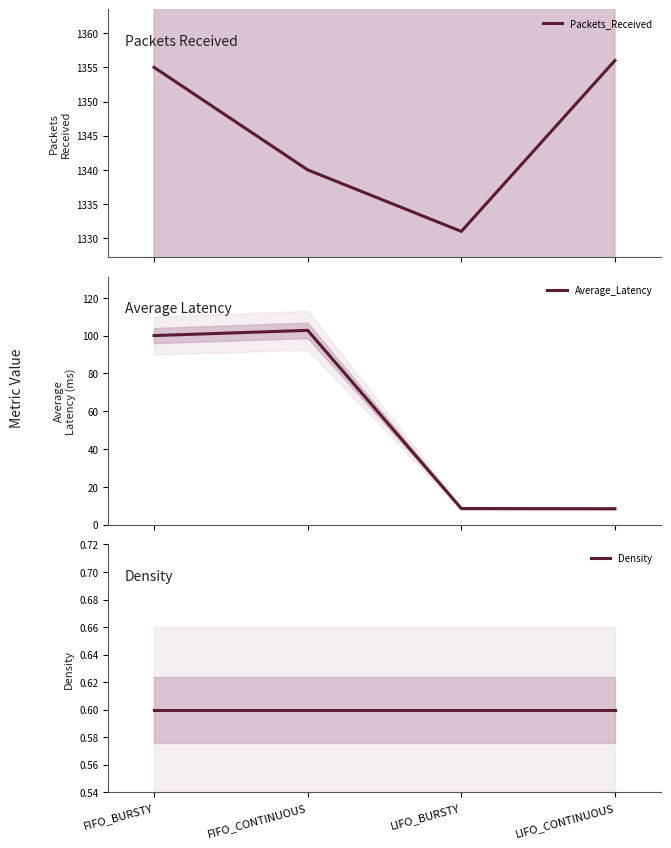

What are all the series names shown in the legend?

Packets_Received, Average_Latency, Density